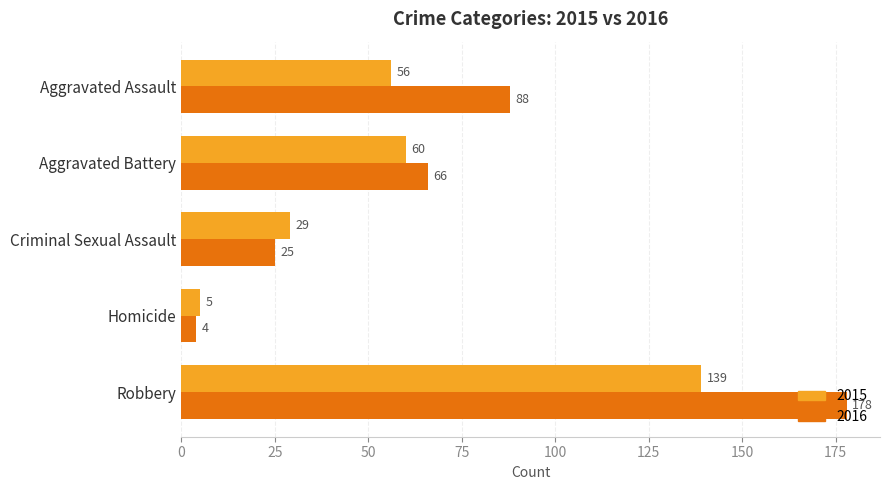

Which series has the widest spread of values?

2016